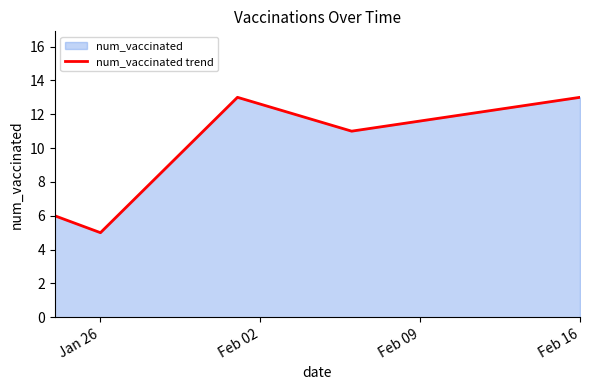

True or false: the data shows 13 at Feb 16.

True